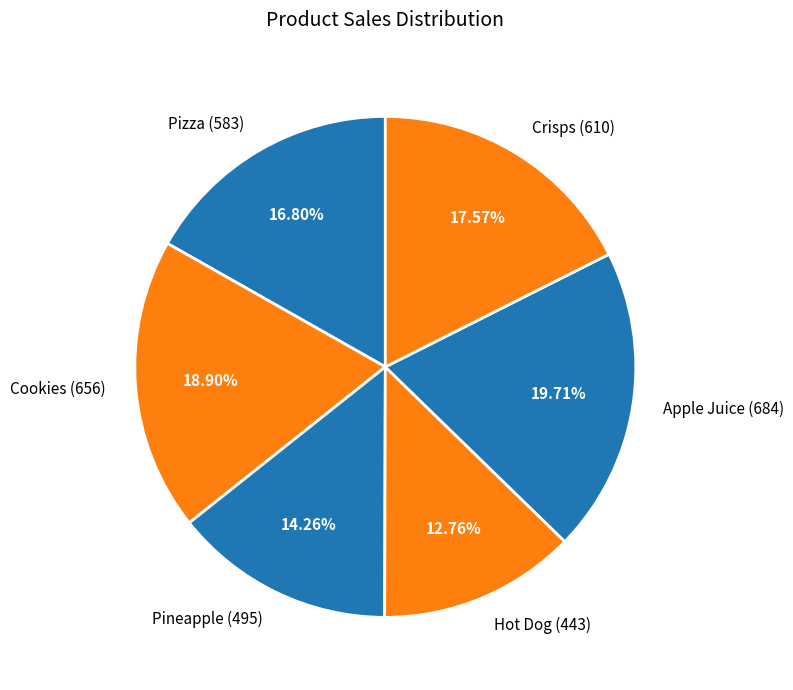

What is the total percentage of Cookies and Crisps?

36.5%